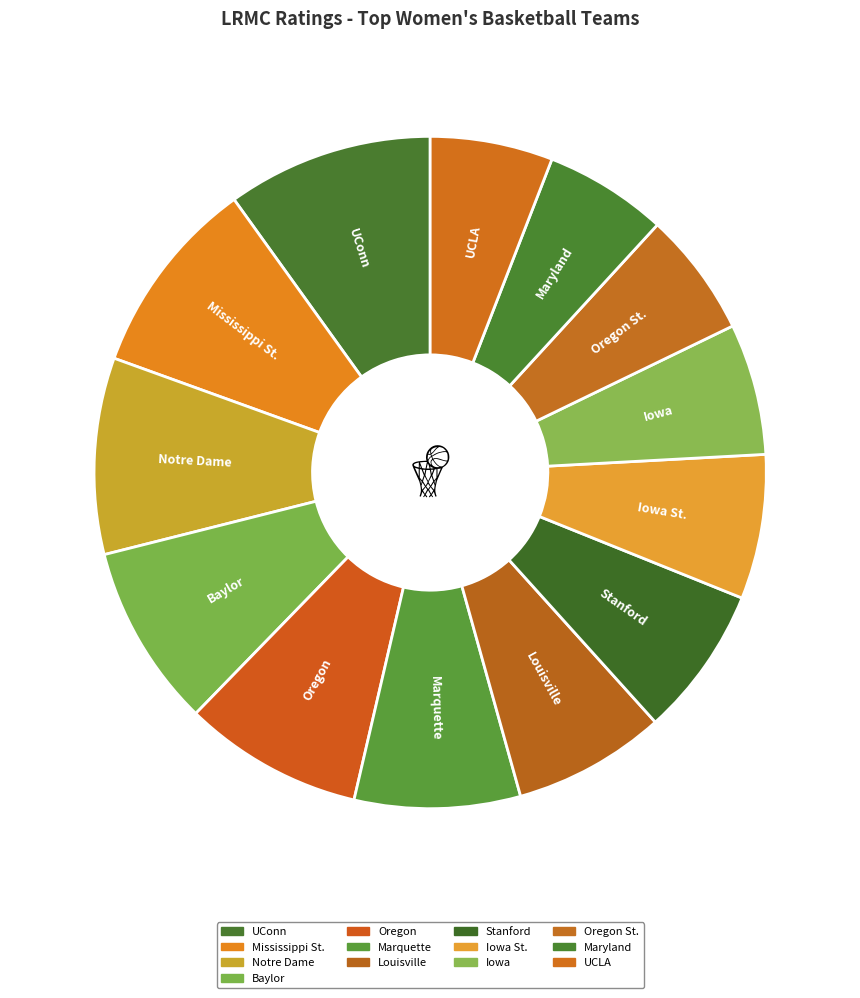

How many slices are in this pie chart?

13